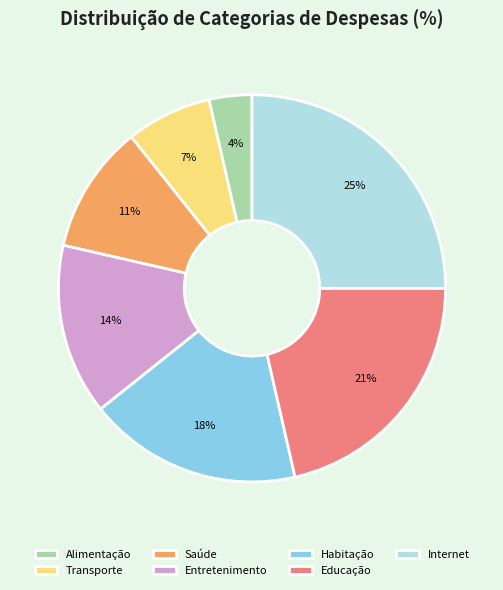

What is the largest slice in the pie chart?

Internet